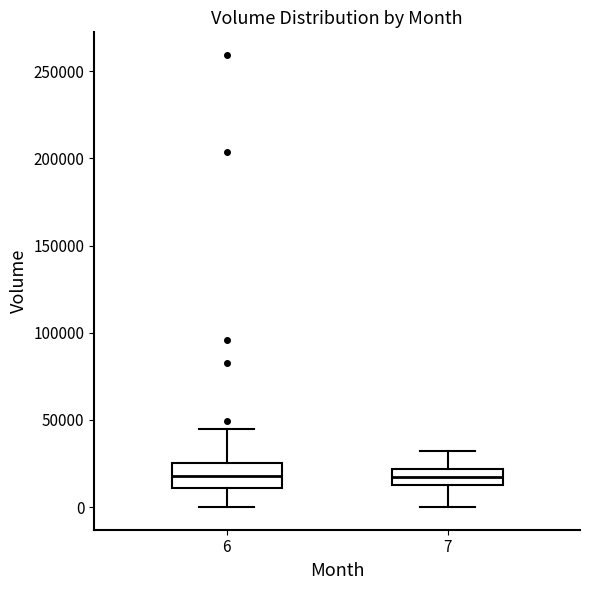

Which box is the tallest, from its lower edge to its upper edge?

6